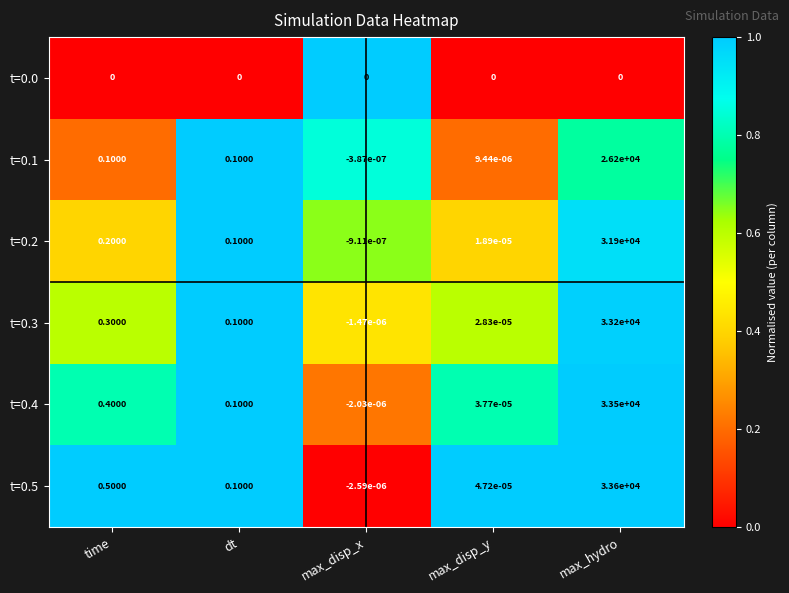

At which category does the chart reach its peak across all series?

max_hydro